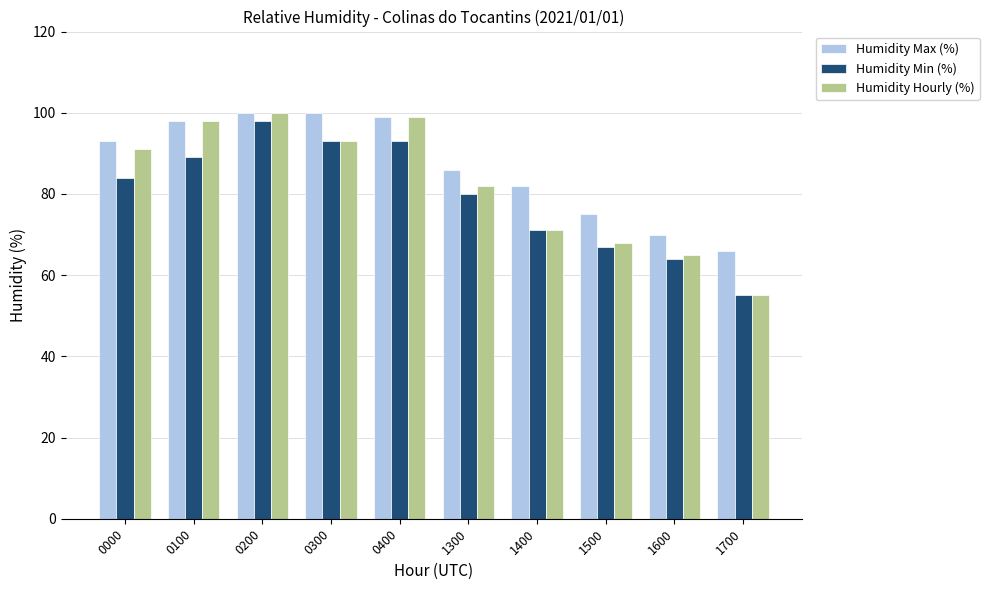

How many series are shown in this chart?

3